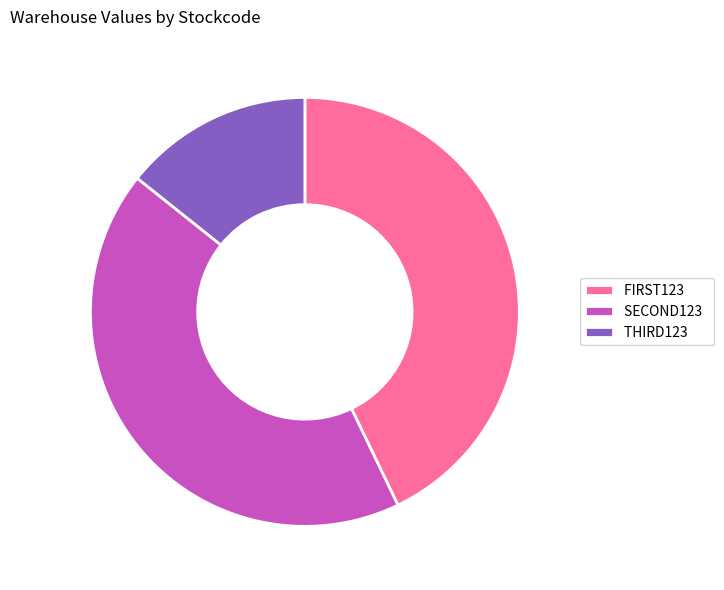

The THIRD123 slice represents 14% of the pie. True or false?

True